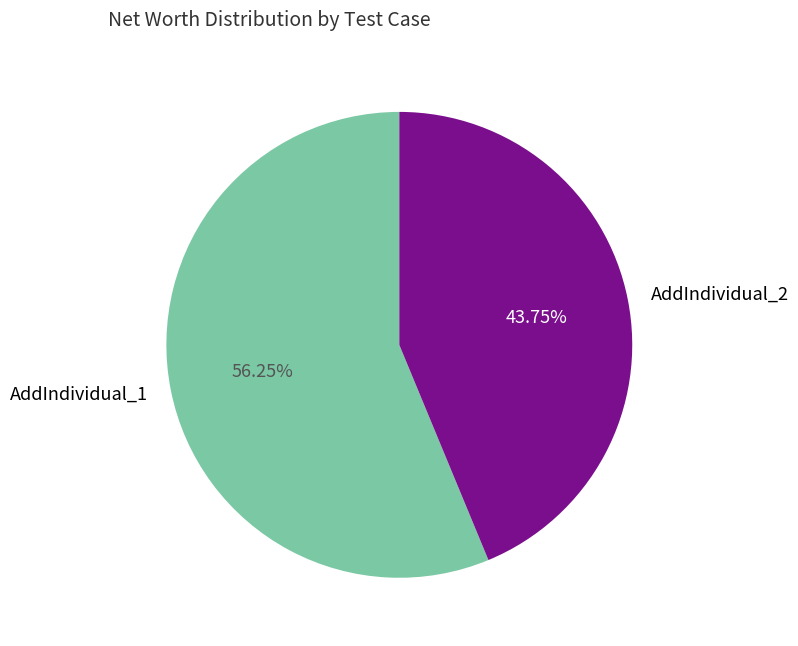

Which category has the biggest portion of the pie?

AddIndividual_1